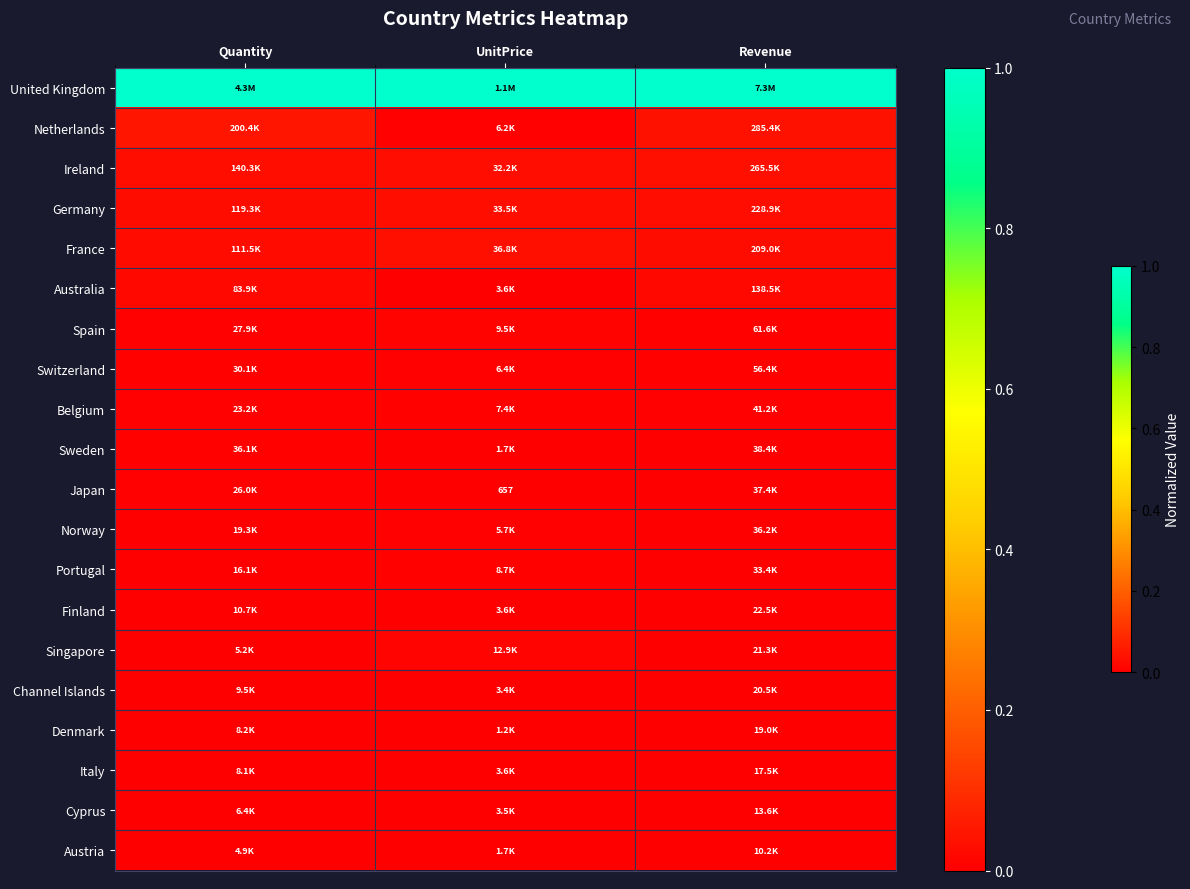

Is the value of Norway at UnitPrice greater than the value of Sweden at Quantity?

No